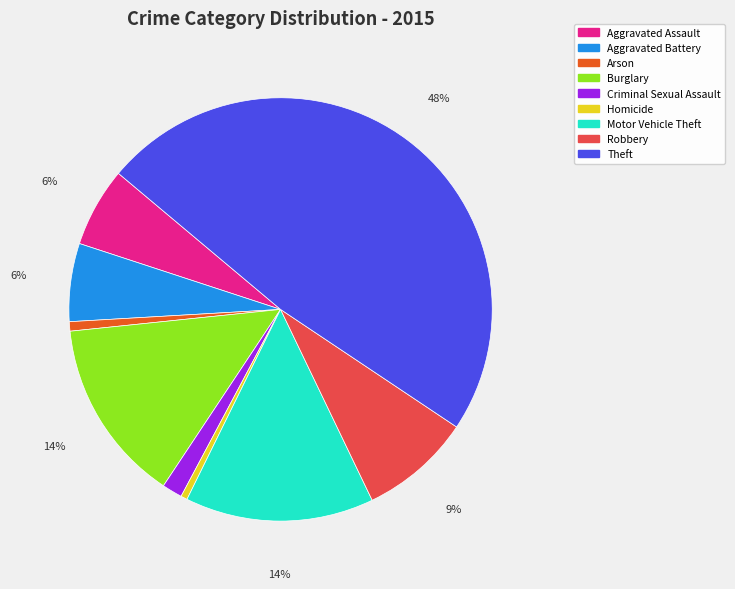

Do Criminal Sexual Assault and Burglary together represent more than half of the pie?

No